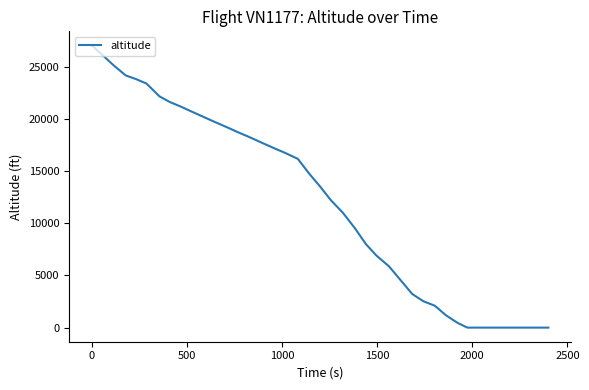

What is the maximum value shown in the chart?

27050